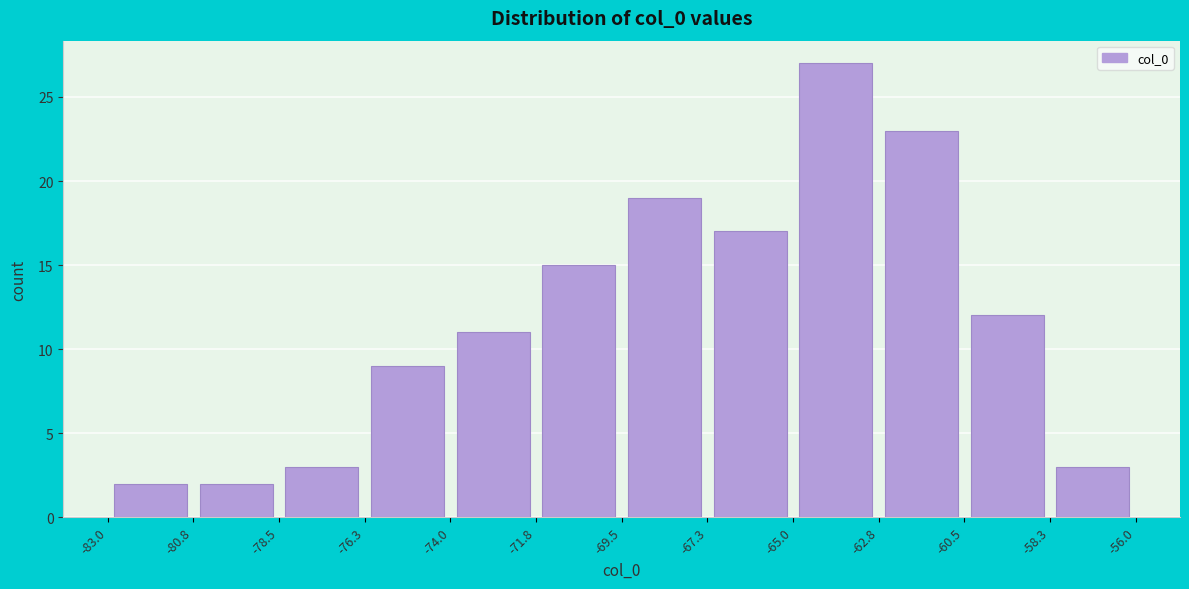

Reading left to right, transcribe this chart: for each bar, give the range it covers on the x-axis and its height. The values are not printed on the chart, so give them approximately, as read against the axis.

-83.0 to -80.8: 2
-80.8 to -78.5: 2
-78.5 to -76.3: 3
-76.3 to -74.0: 9
-74.0 to -71.8: 11
-71.8 to -69.5: 15
-69.5 to -67.3: 19
-67.3 to -65.0: 17
-65.0 to -62.8: 27
-62.8 to -60.5: 23
-60.5 to -58.3: 12
-58.3 to -56.0: 3